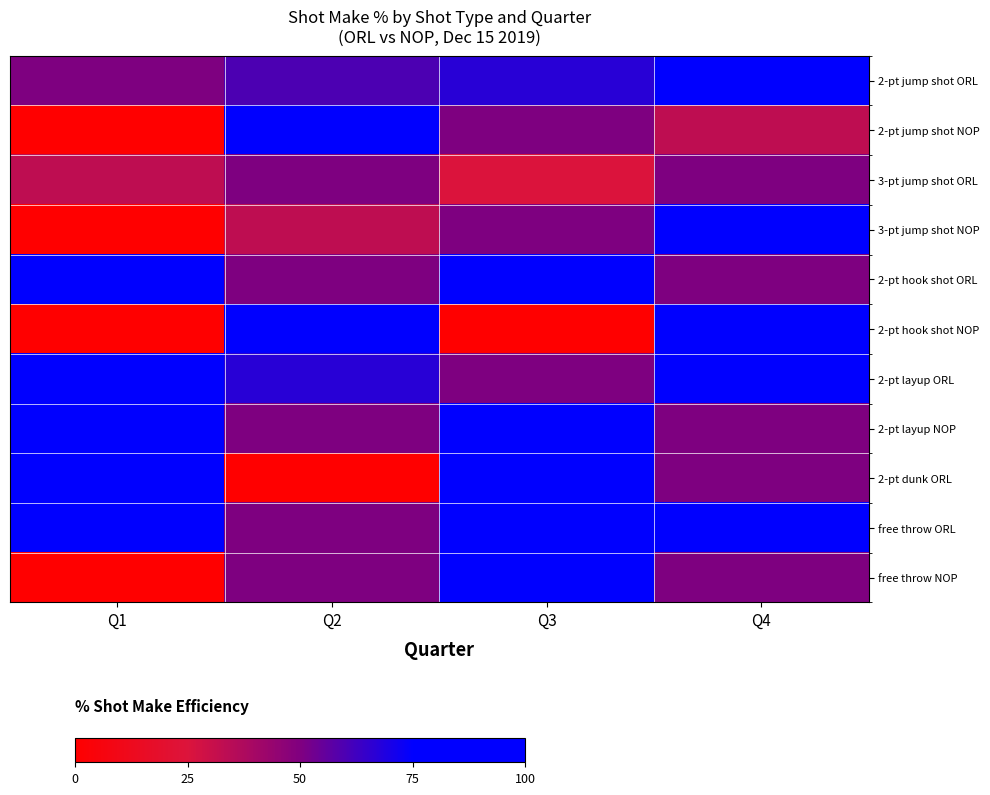

At which category is the sum across all series the highest?

Q4